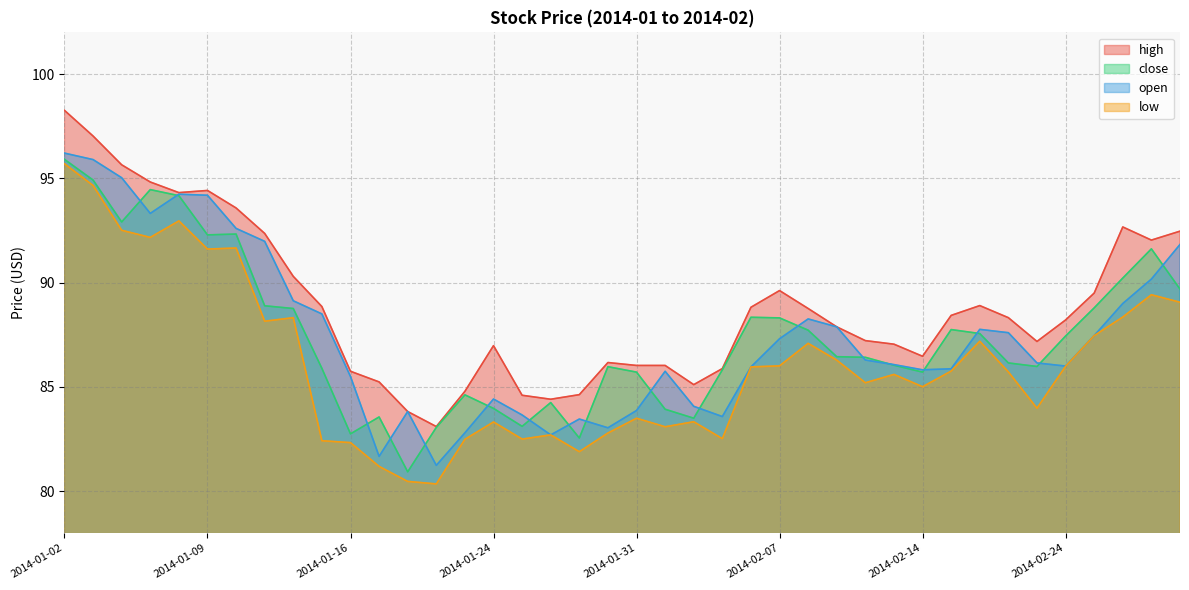

Which series has the largest total across all categories?

high